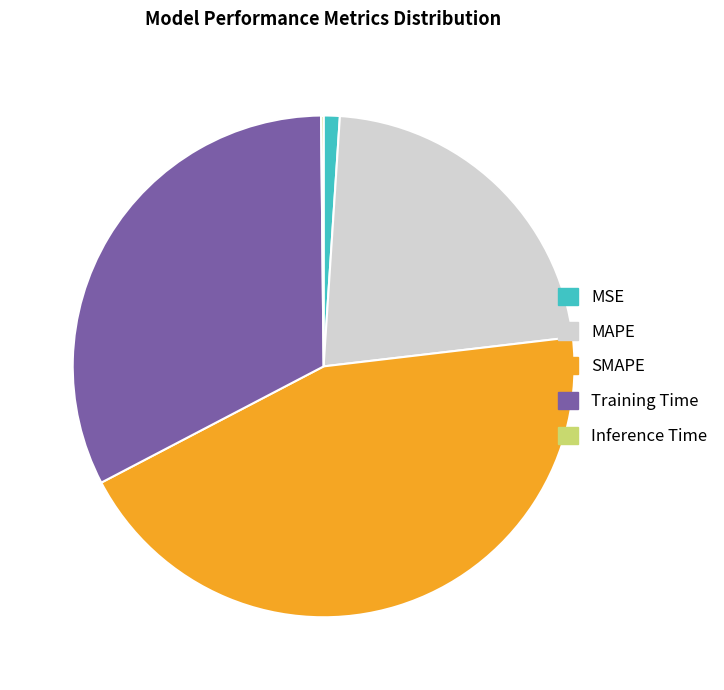

Which category has the biggest portion of the pie?

SMAPE